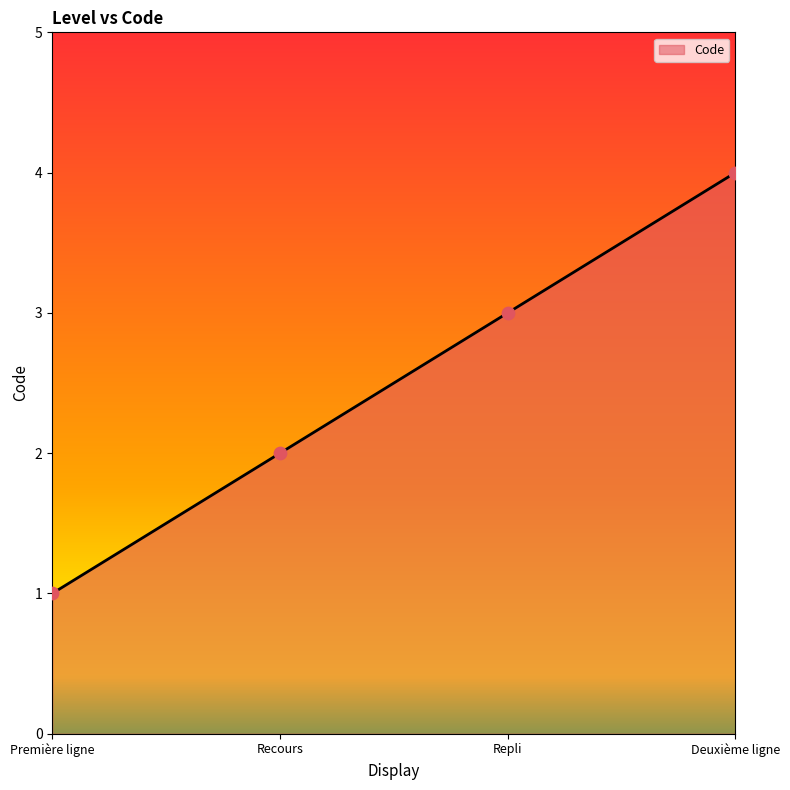

What is the change in value from Recours to Repli?

+1